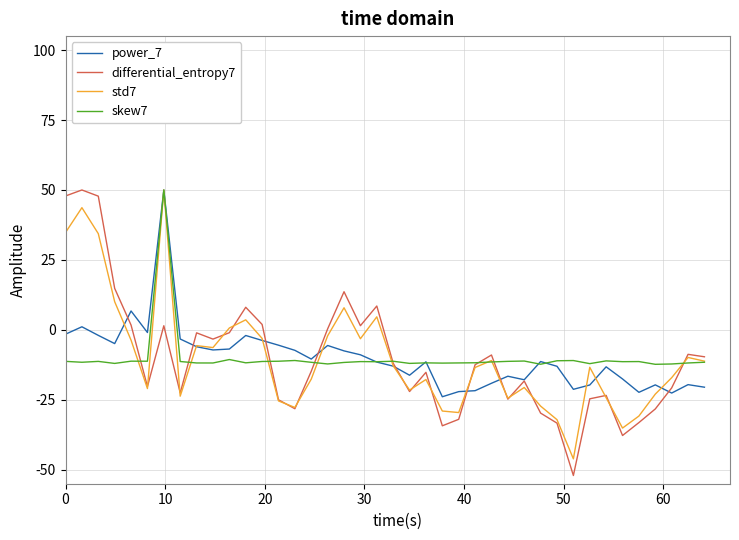

How many lines are shown in the chart?

4